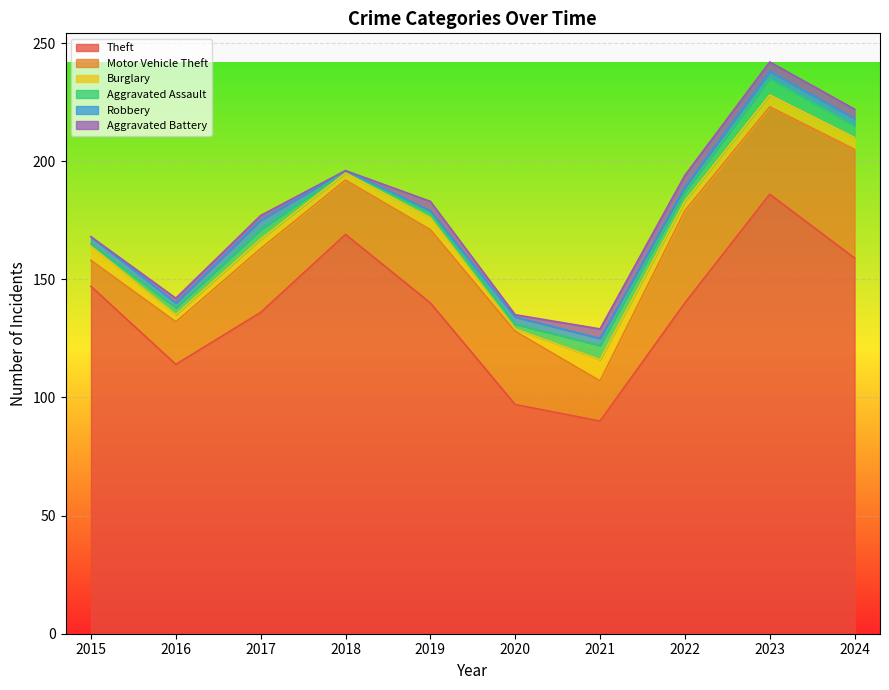

Does the chart display data point markers on the line(s)?

No